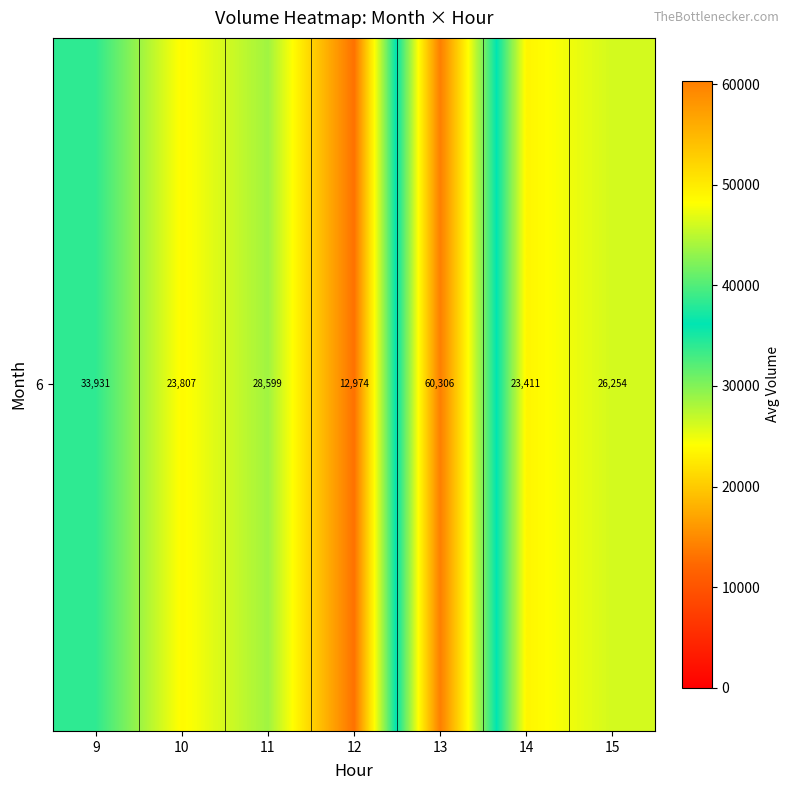

Count the number of categories in the chart.

7